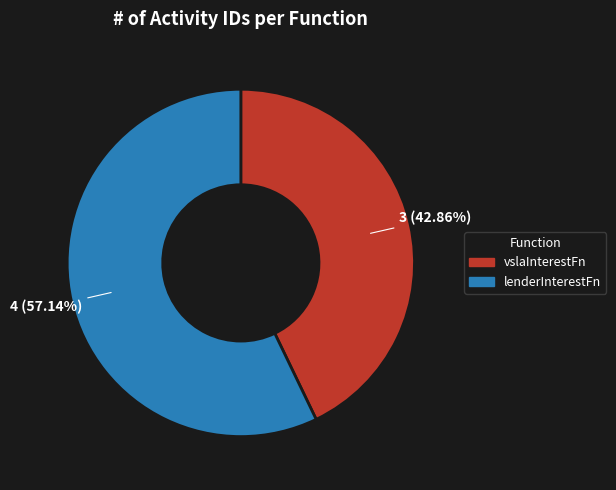

Is the sum of lenderInterestFn and vslaInterestFn greater than half?

Yes